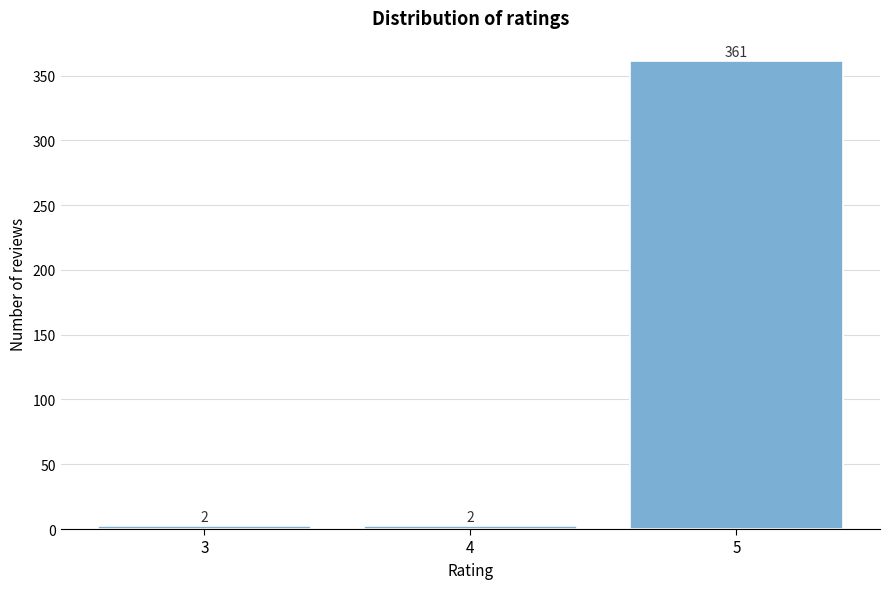

Reading left to right, what are all the values shown in this chart?

3=2	4=2	5=361